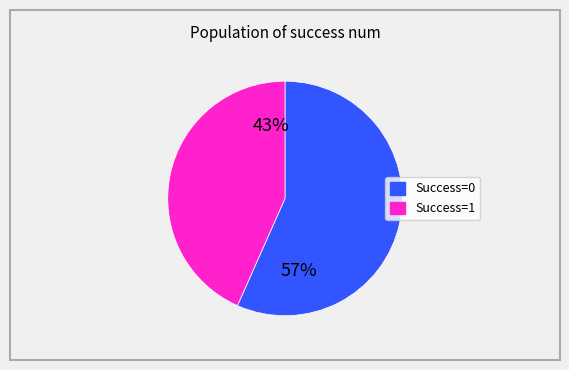

Is the sum of Success=1 and Success=0 greater than half?

Yes